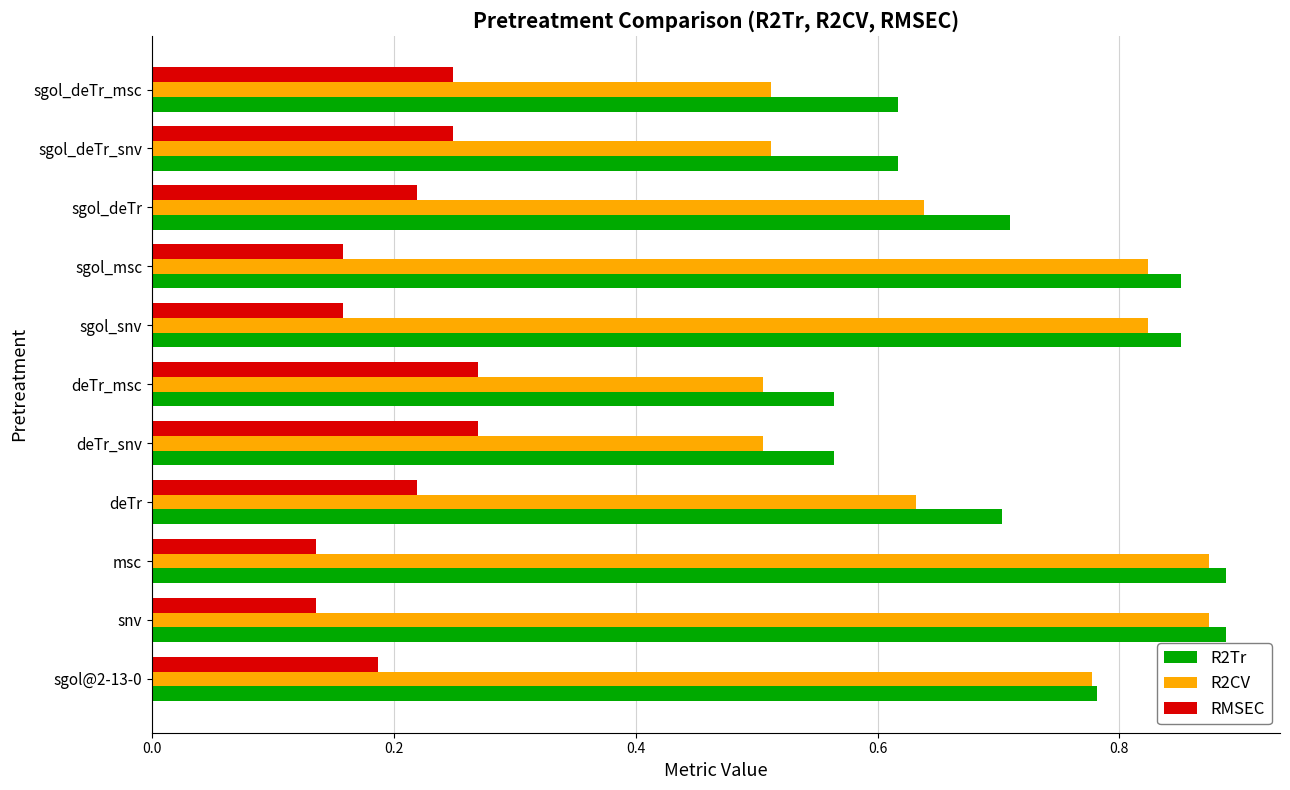

Which series has the widest spread of values?

R2CV